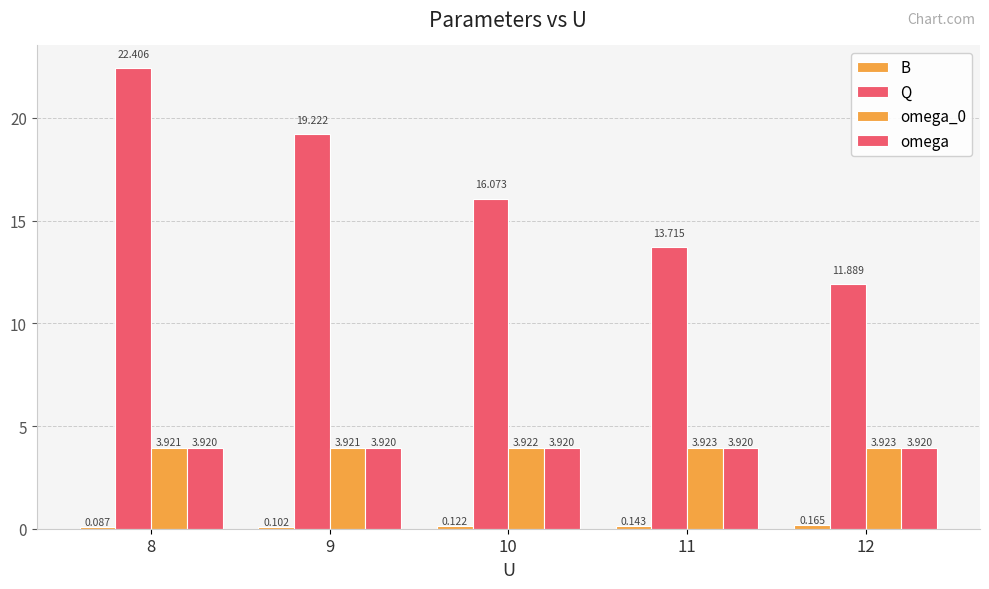

What is the difference between the highest and lowest values at 11?

13.6